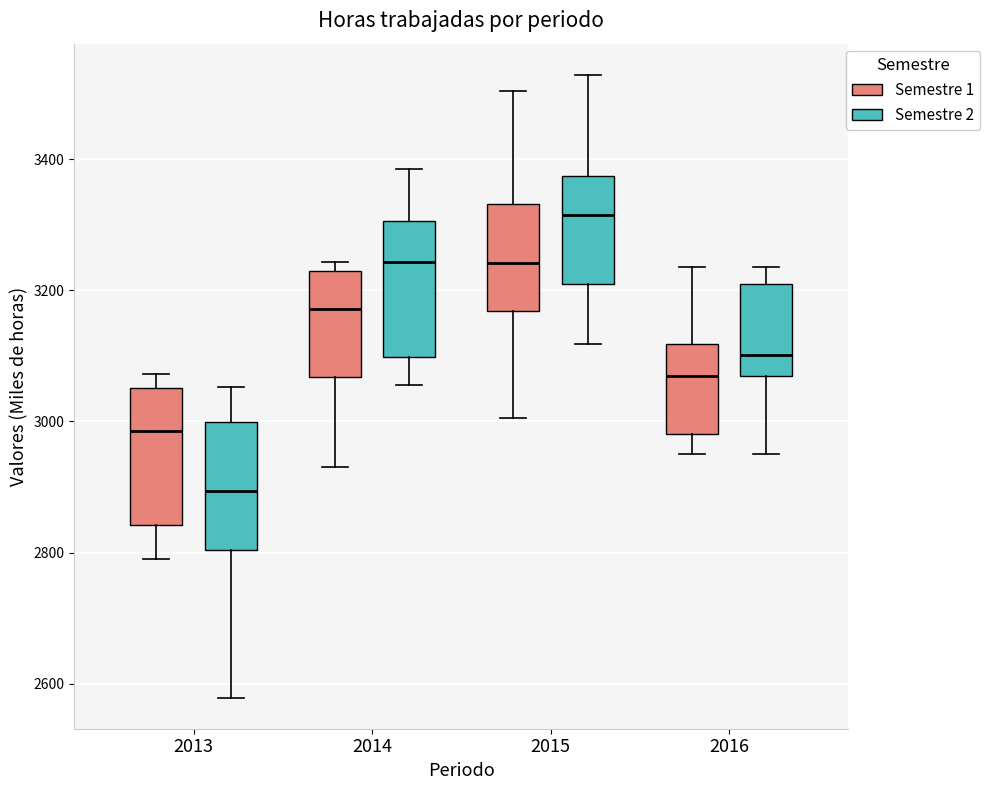

Which box has the lowest median line?

2013 (Semestre 2)